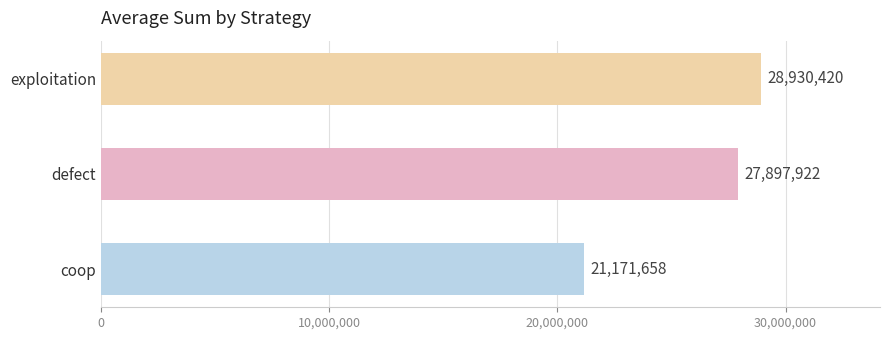

How many values are below 27897922?

1